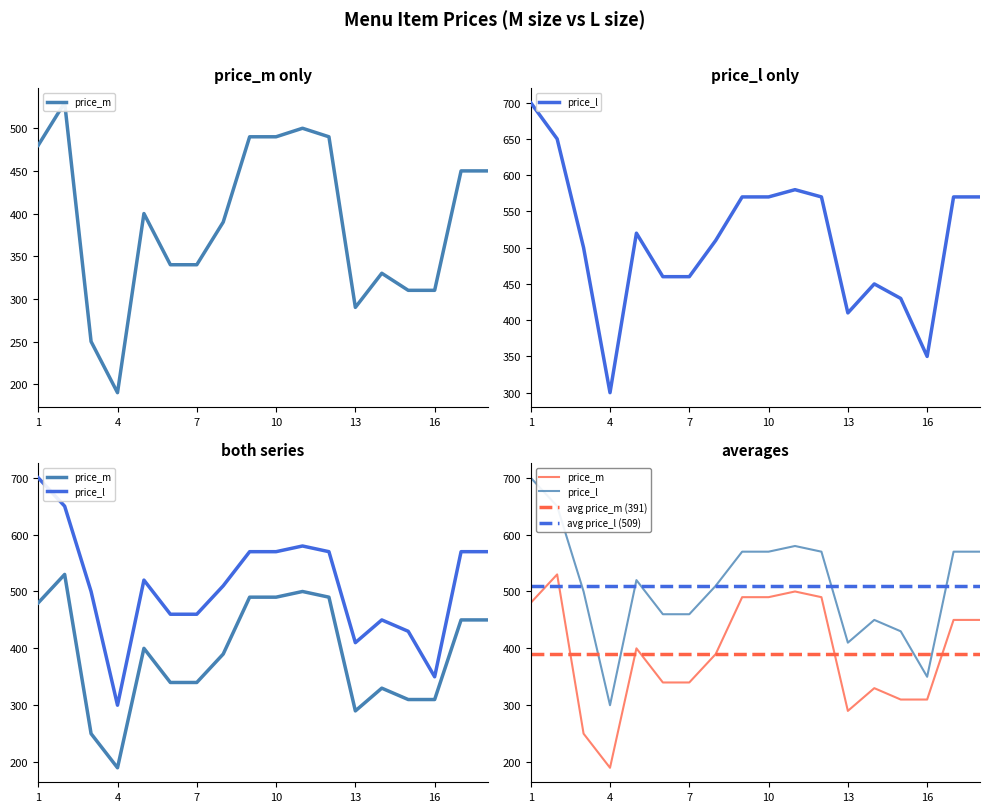

Which category has the highest value in the price_l series?

1